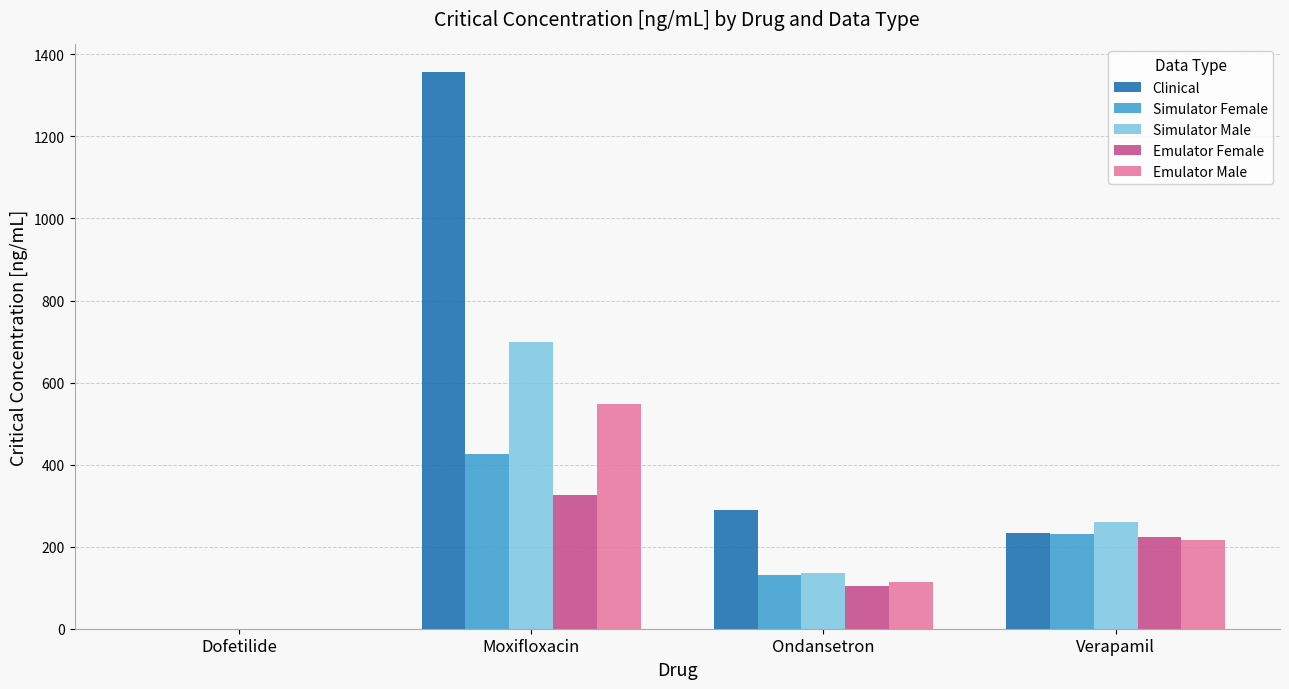

Which series has the widest spread of values?

Clinical